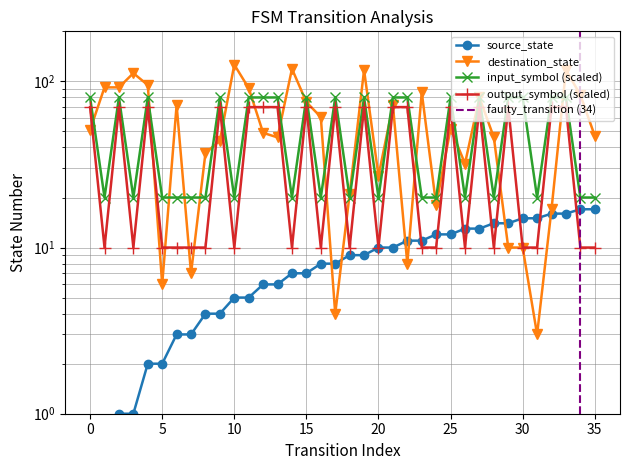

The value of output_symbol_num at 22 is 70. True or false?

True